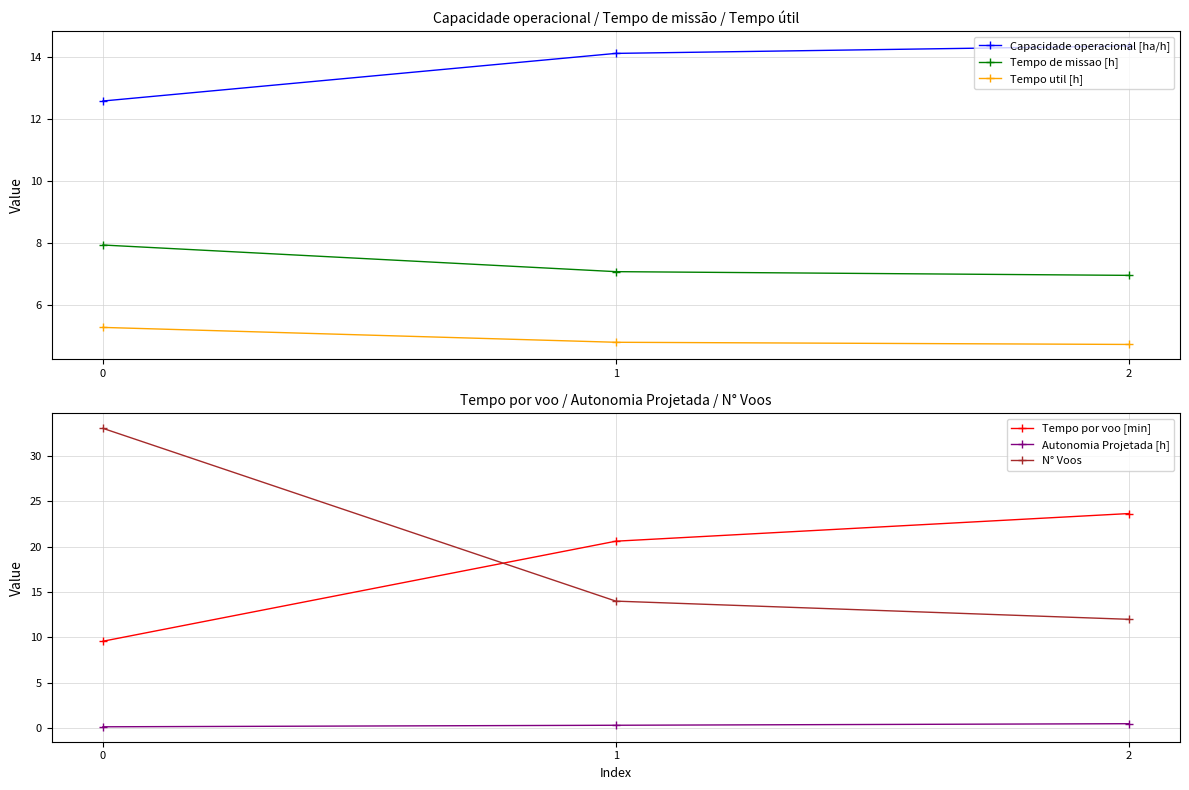

What is the lowest value of the Tempo de missao [h] series?

7.0